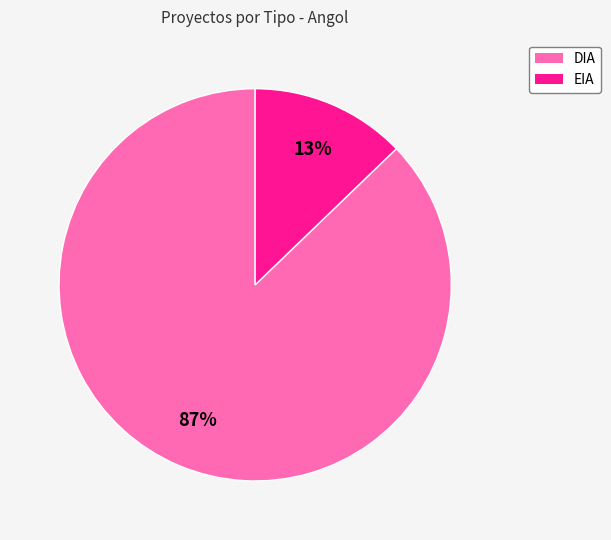

True or false: DIA accounts for 81% of the total.

False